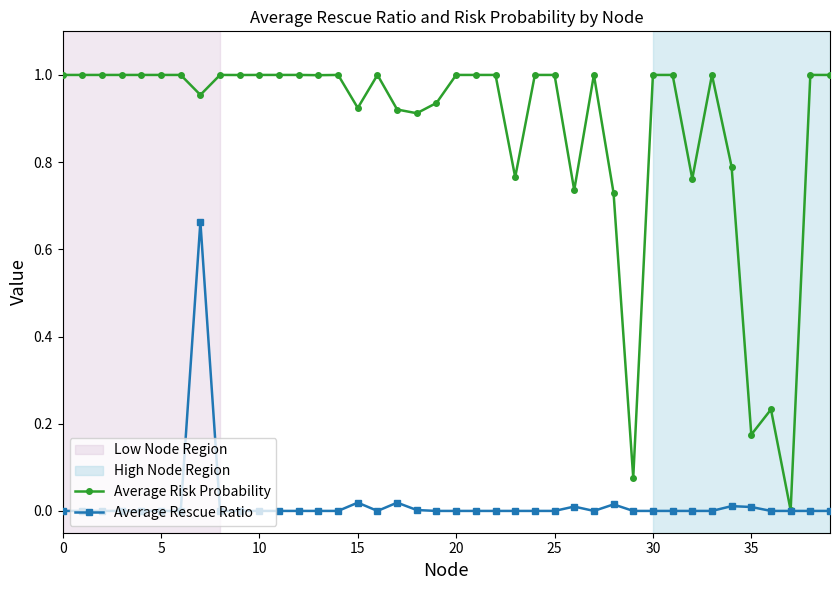

True or false: Average Risk Probability has more than 2 interior local peaks.

True